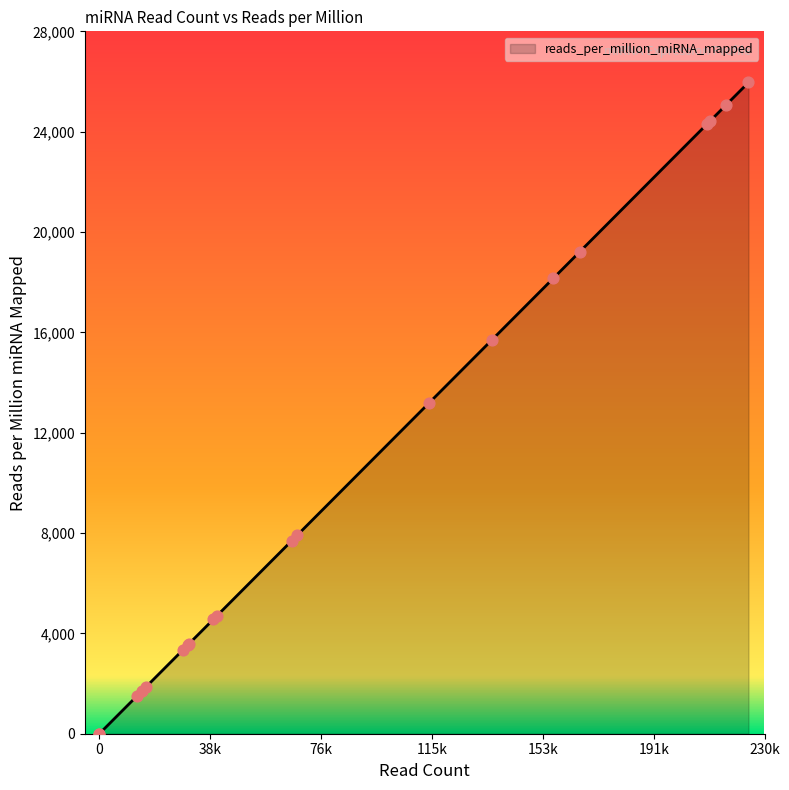

Which has a higher value, 40540 or 156893?

156893